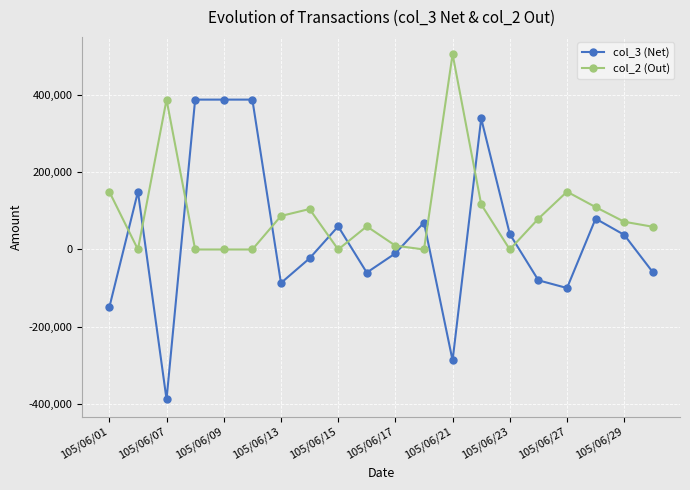

What is the maximum value shown in the chart?

507000